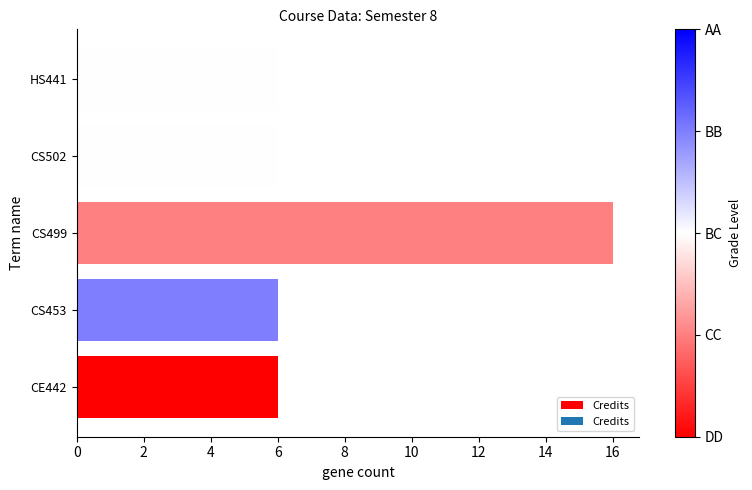

Count the number of categories in the chart.

5